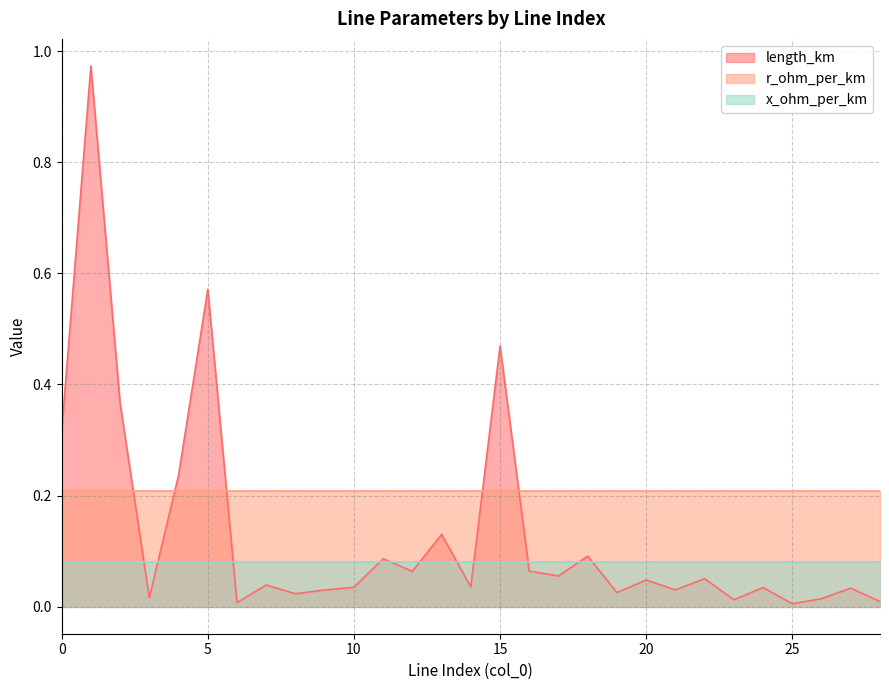

Rank the series by their maximum value, from lowest to highest.

x_ohm_per_km, r_ohm_per_km, length_km